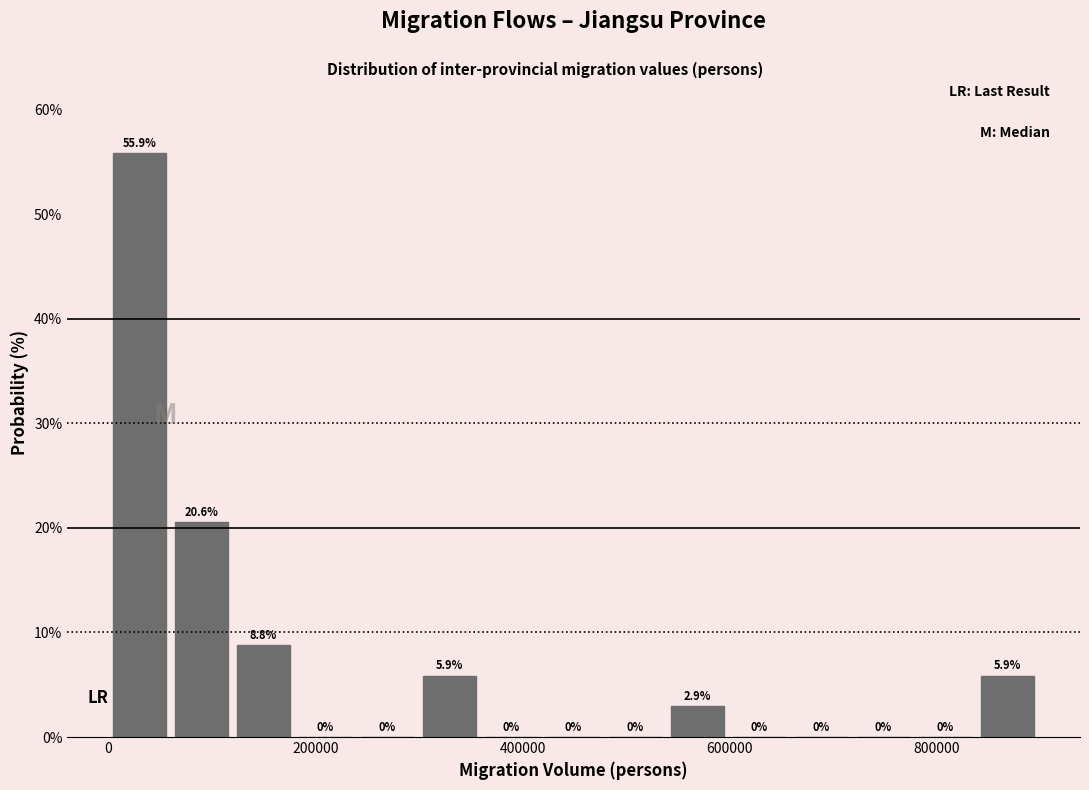

Read against the x-axis, roughly where is the centre of the tallest bar?

20000